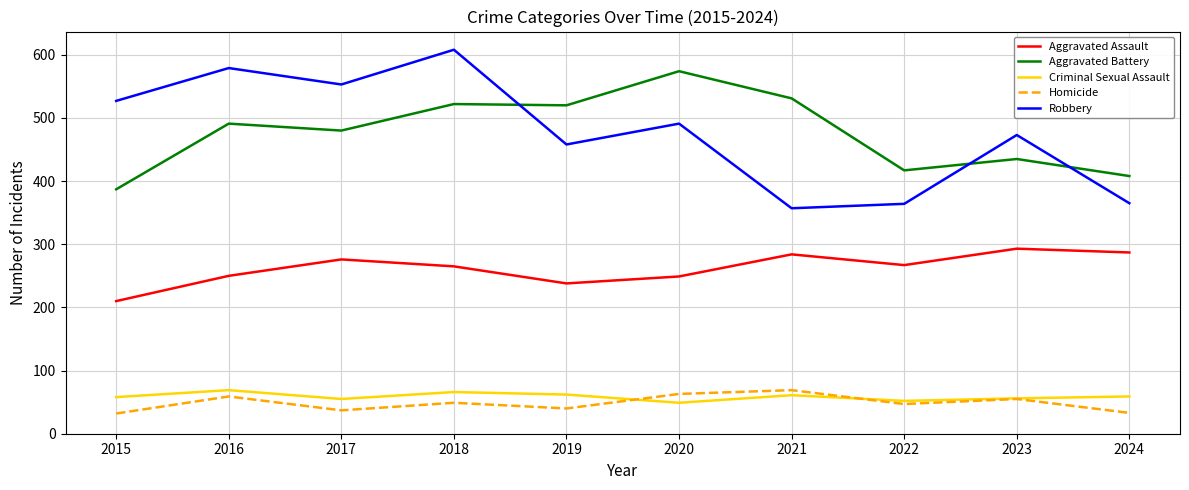

Which series has the widest spread of values?

Robbery